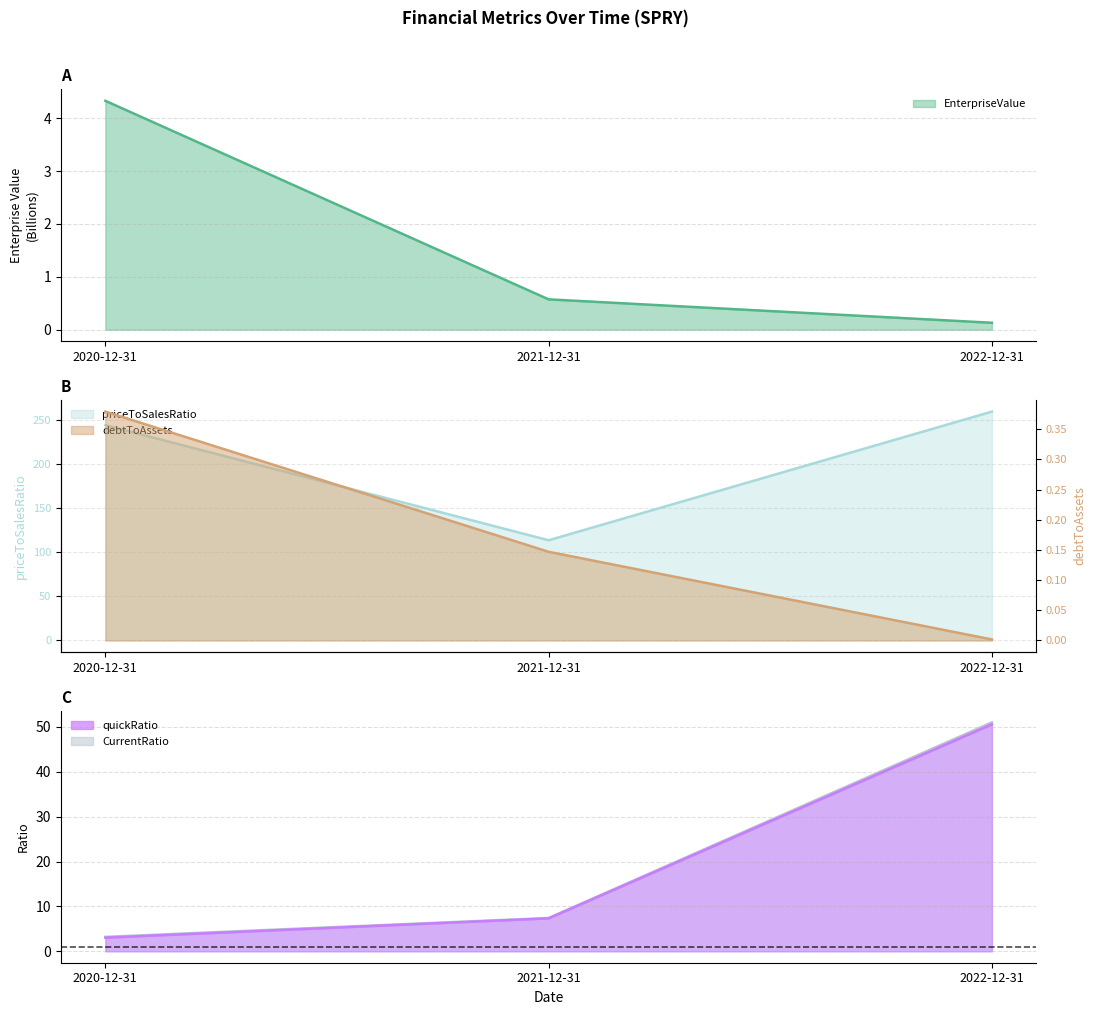

List the series in order of their peak value, highest first.

priceToSalesRatio, CurrentRatio, quickRatio, EnterpriseValue, debtToAssets